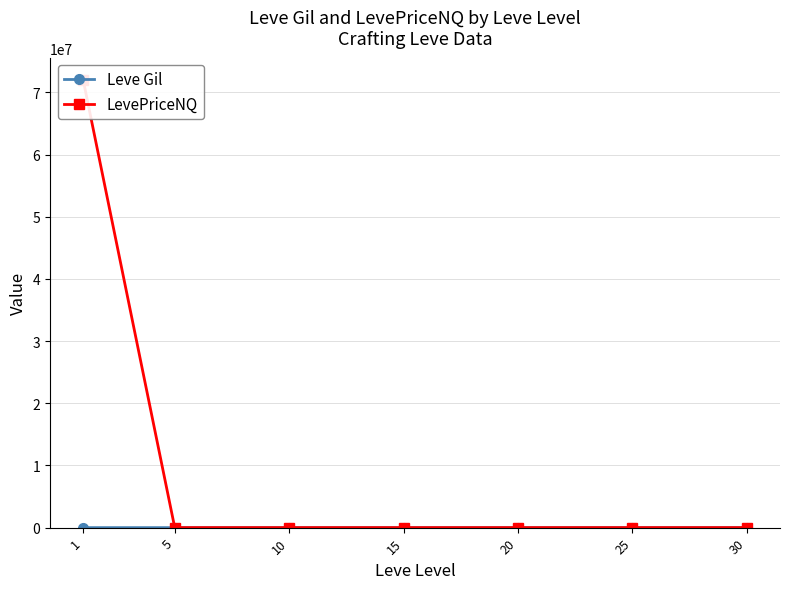

List the series in order of their overall mean, lowest first.

Leve Gil, LevePriceNQ